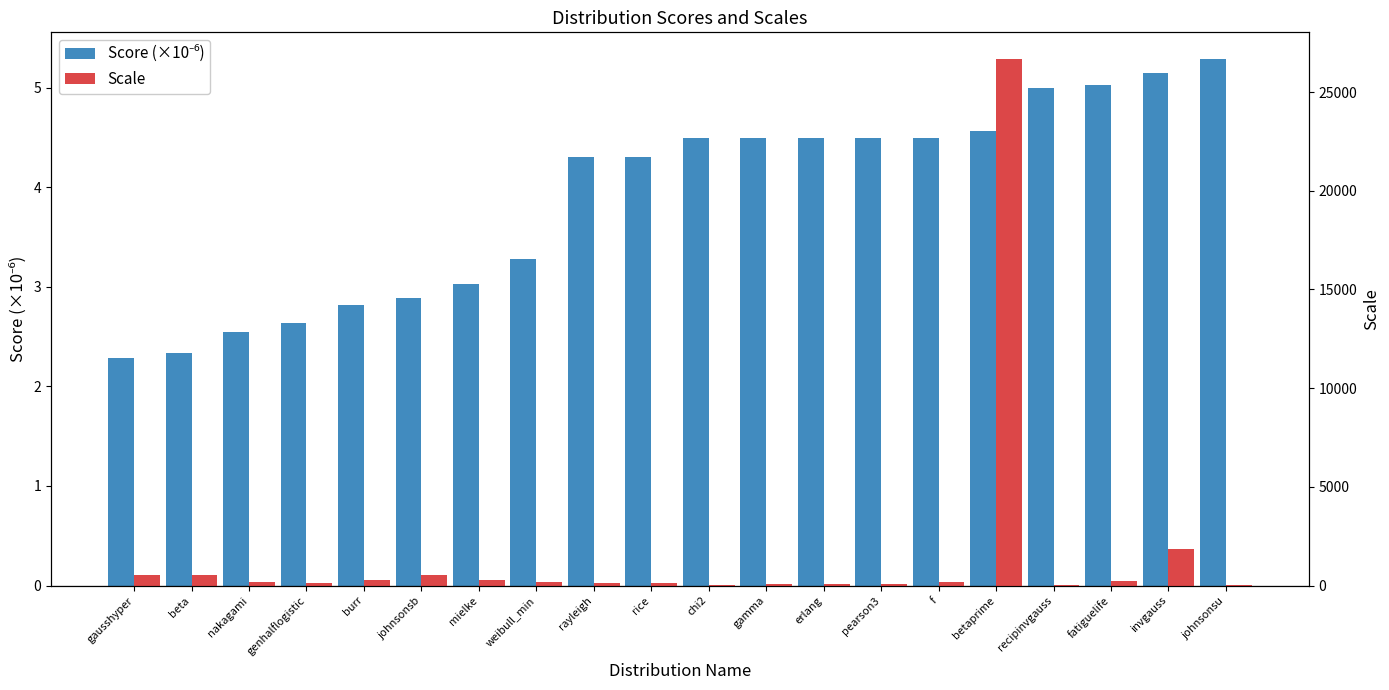

What are all the series names shown in the legend?

Score (×10⁻⁶), Scale